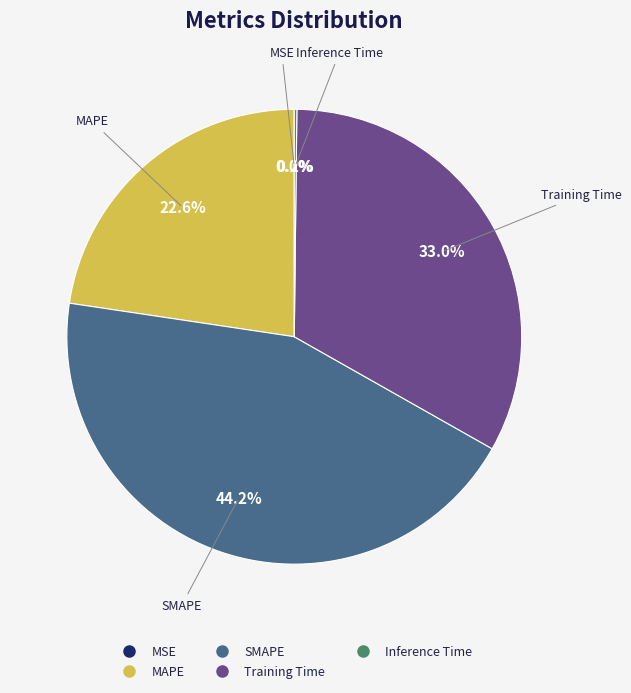

Which slice is the largest?

SMAPE